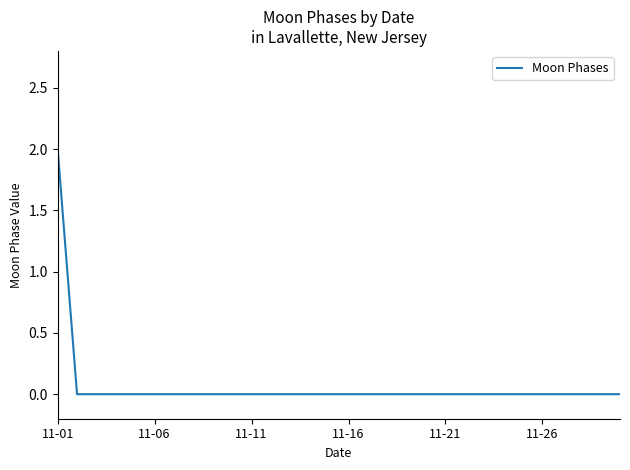

Count the values in the range 0 to 1.

29